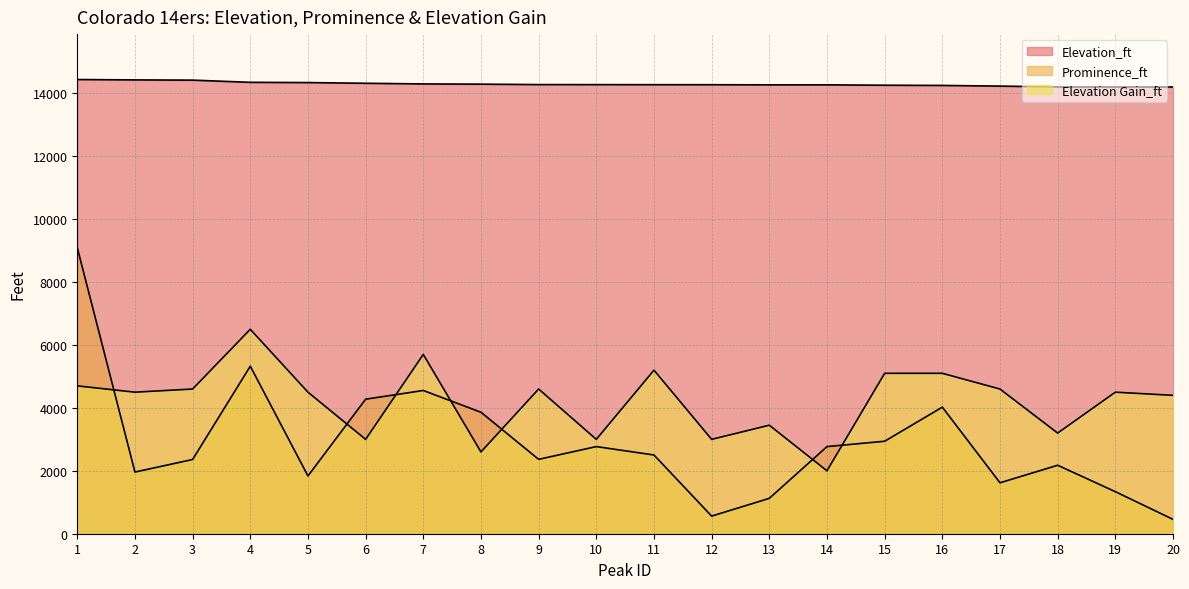

What is the value of the Prominence_ft point at the 16th from the left?

4024